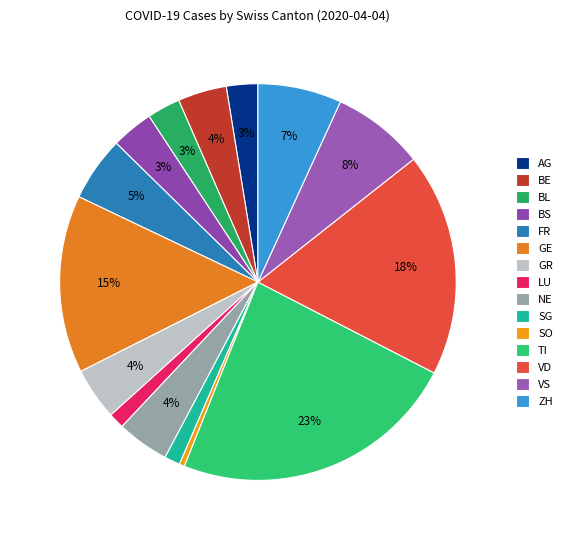

The BL slice represents 1% of the pie. True or false?

False